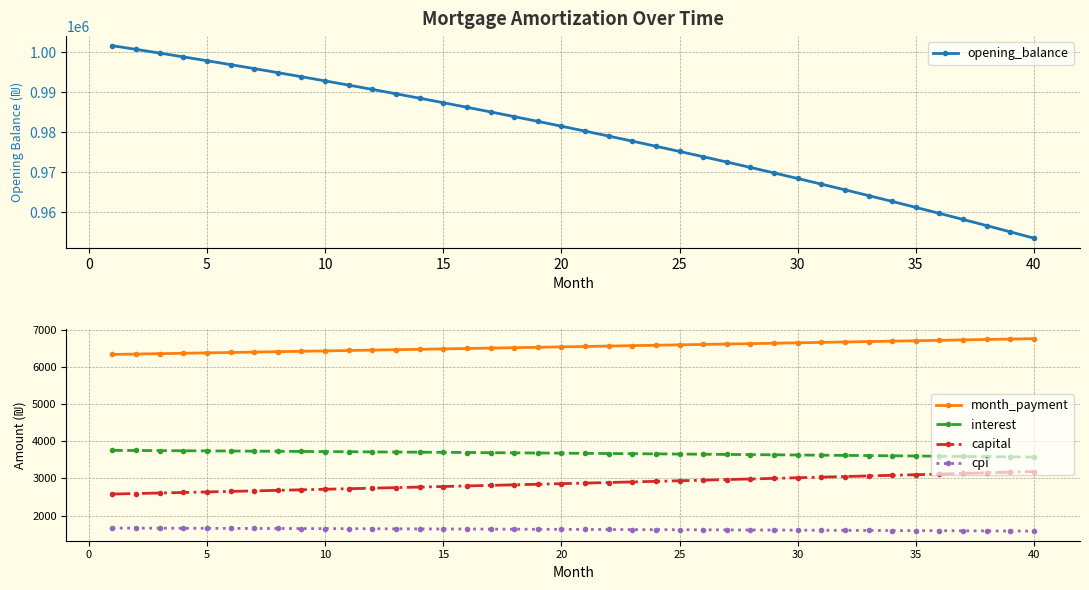

What is the maximum value for cpi?

1665.1